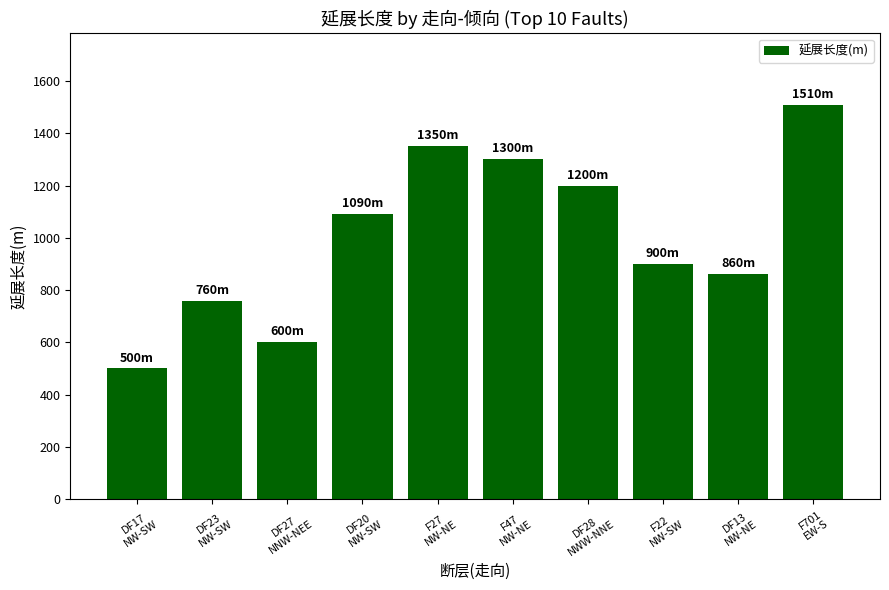

True or false: the data shows 1510 at F701
EW-S.

True